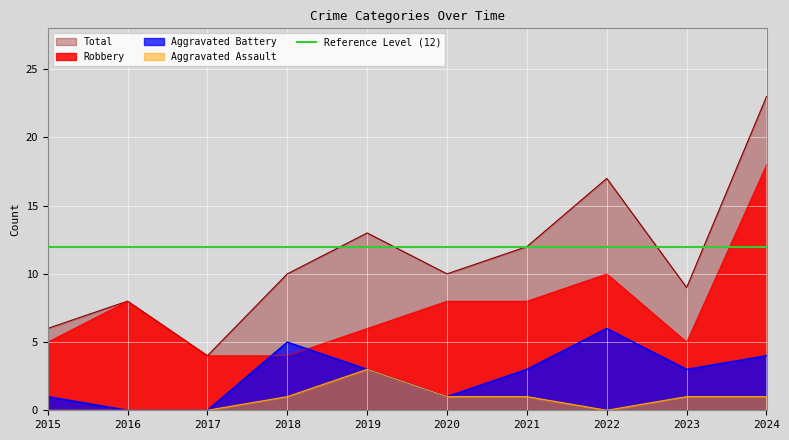

How many lines are shown in the chart?

5